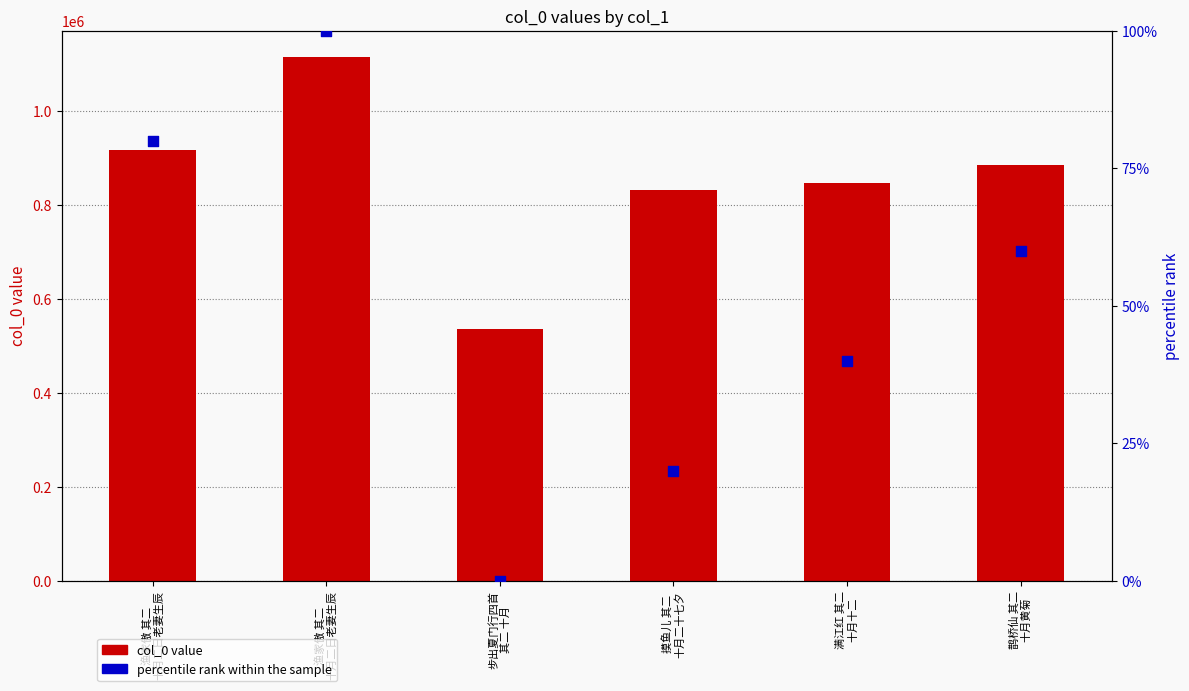

What are all the series names shown in the legend?

col_0 value, percentile rank within the sample